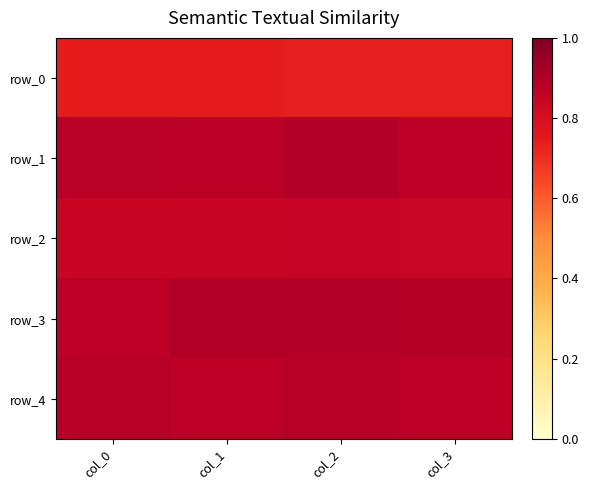

Which series has the widest spread of values?

row_3